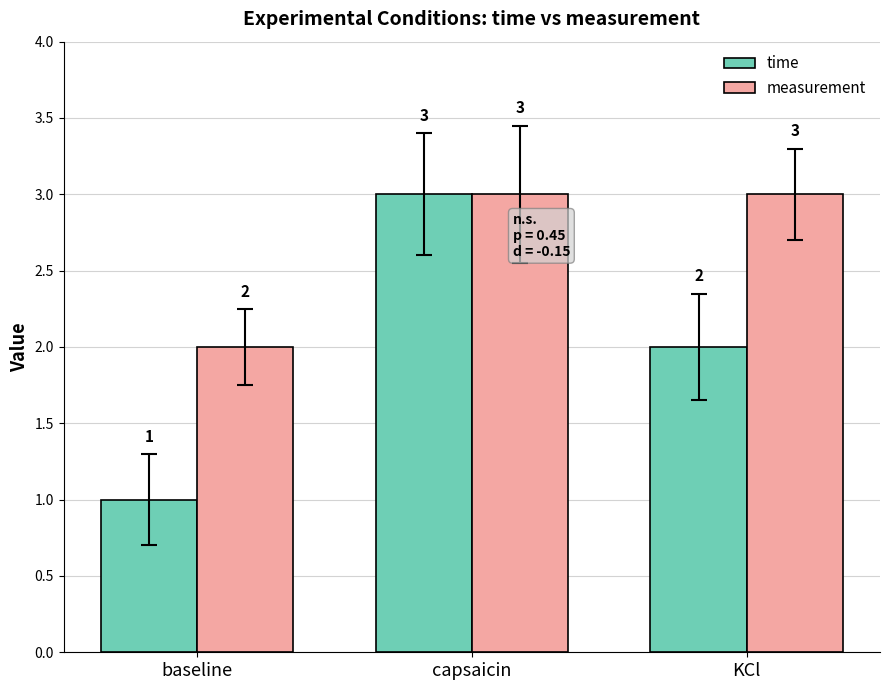

Which series has the widest spread of values?

time